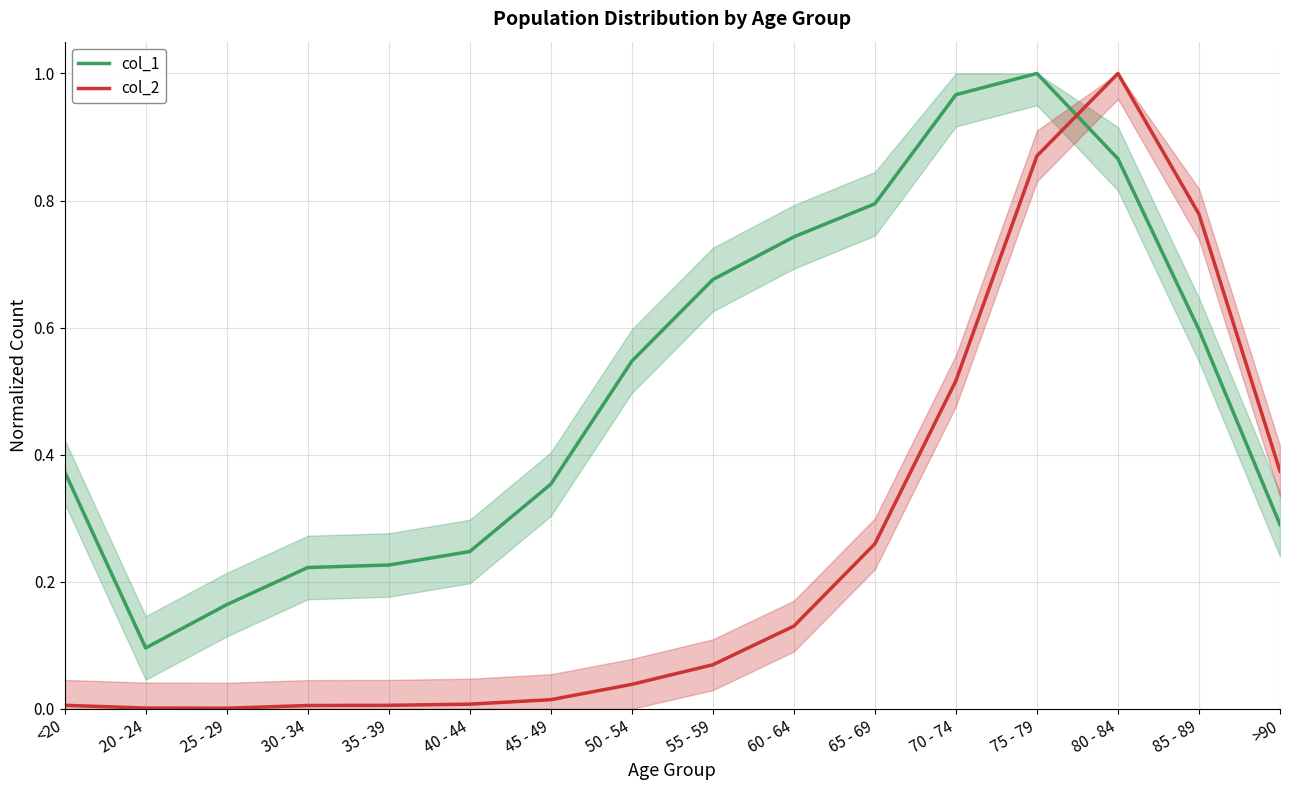

The value of col_2 at 20 - 24 is 0.0. True or false?

False